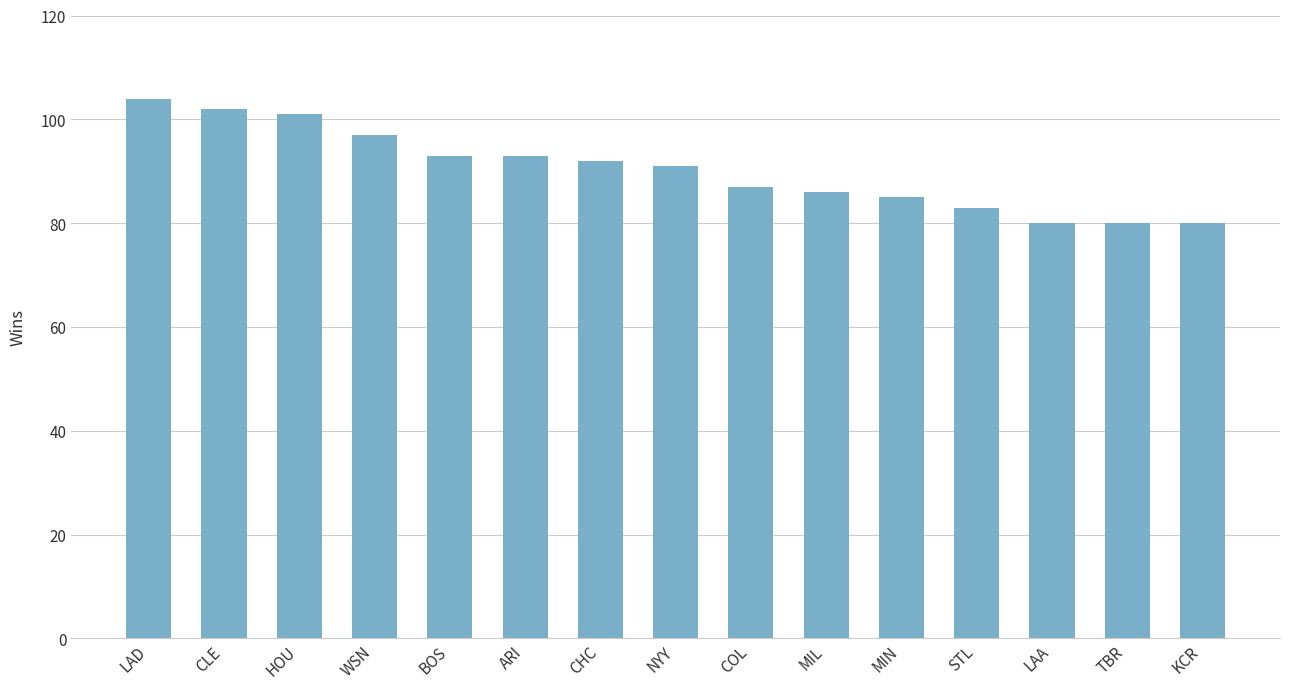

What is the value of the 12th bar from the left?

83